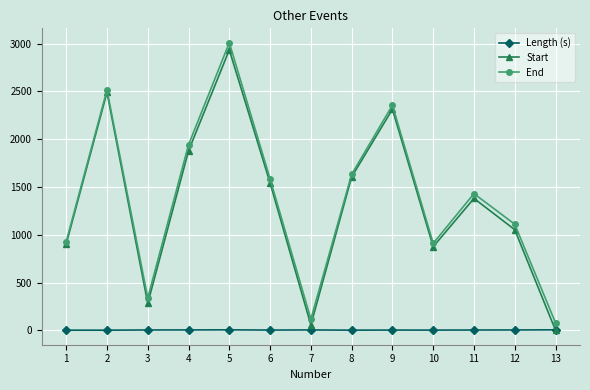

What is the value of the Start point at the 7th from the left?

57.0